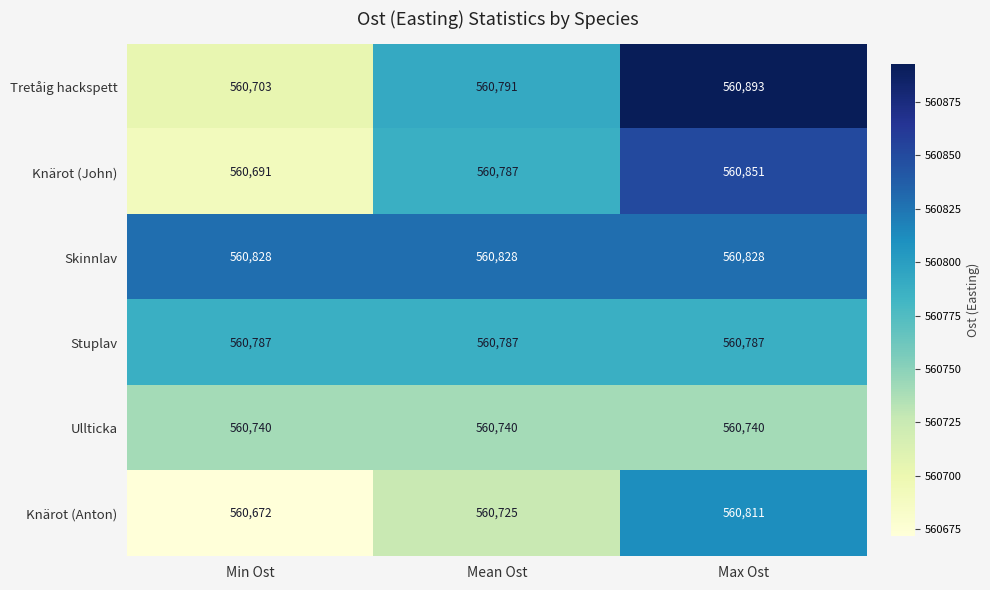

True or false: Stuplav has a value of 560787 at Max Ost.

True